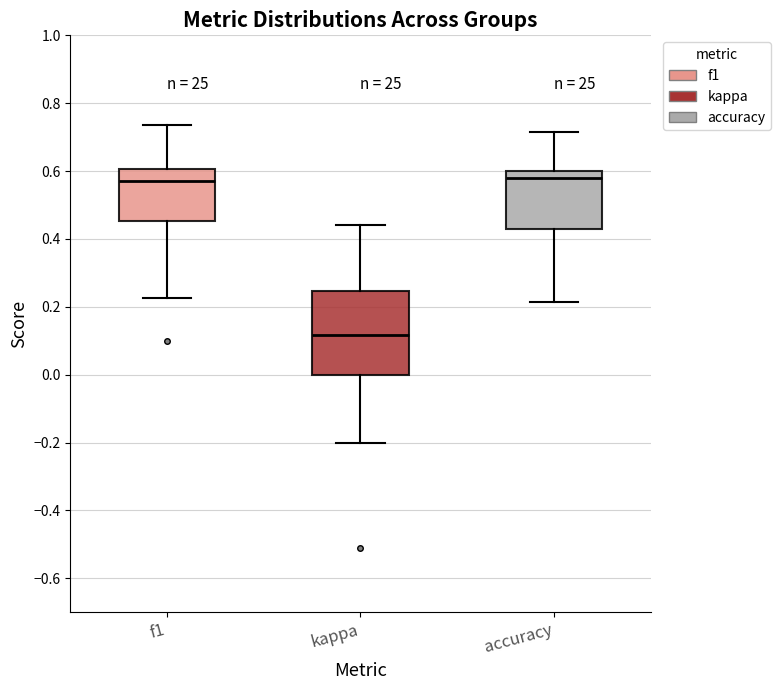

Which box is the tallest, from its lower edge to its upper edge?

kappa